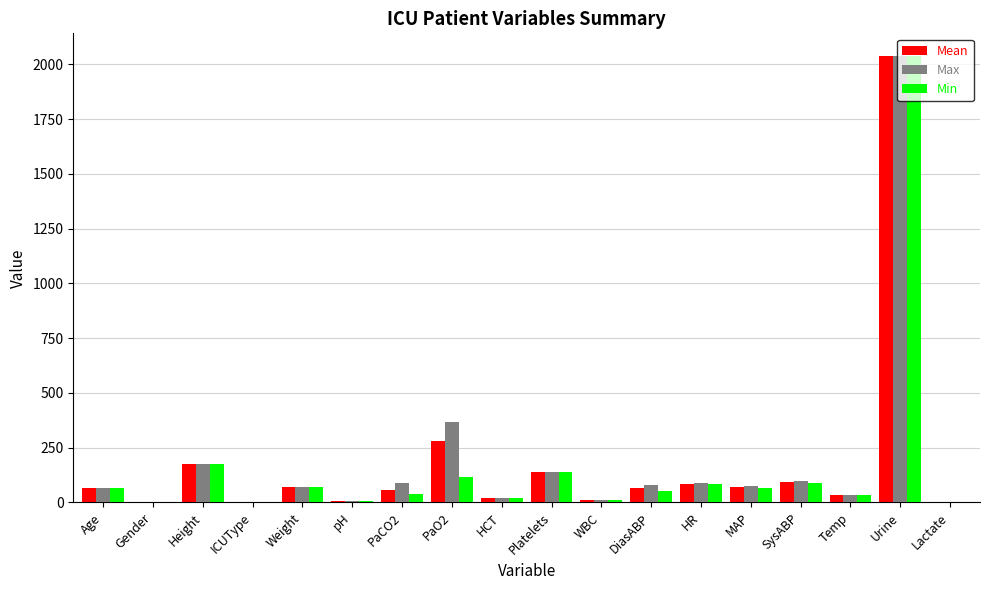

At which category is the sum across all series the highest?

Urine